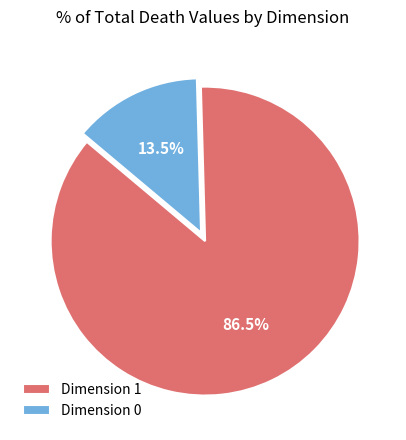

Which slice is the smallest?

Dimension 0